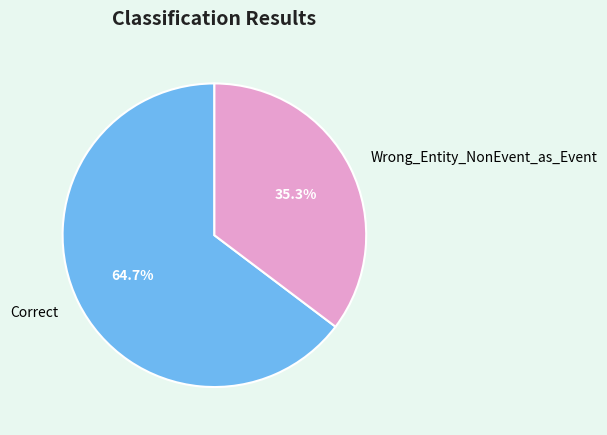

Count the number of slices in the pie.

2